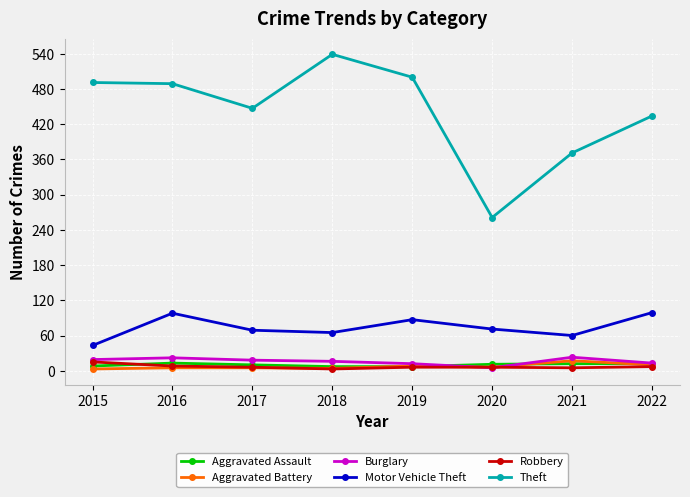

At which category does Theft reach its first local valley?

2017